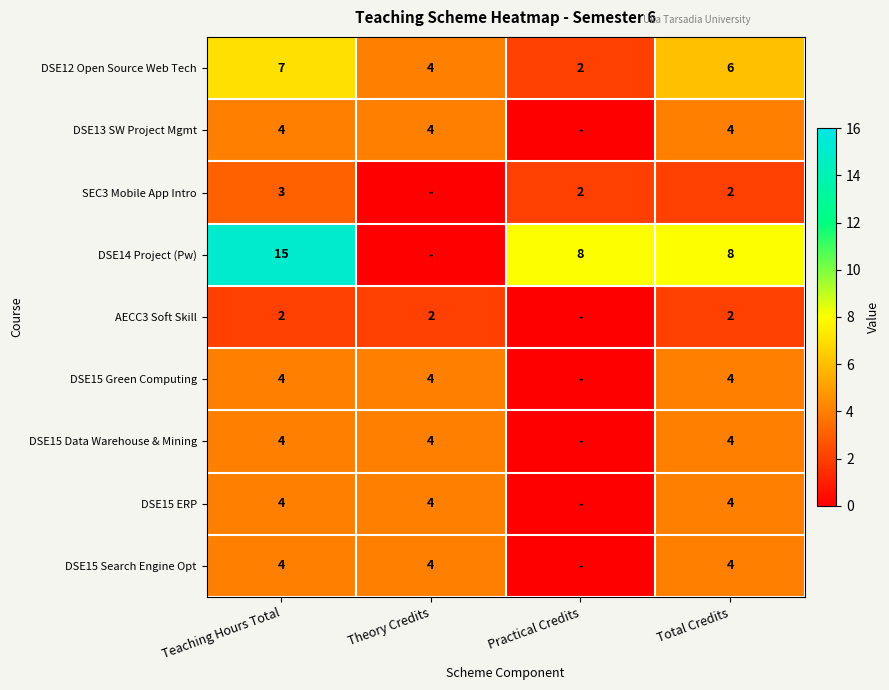

Is the value of DSE15 Data Warehouse & Mining at Teaching Hours Total greater than the value of SEC3 Mobile App Intro at Total Credits?

Yes